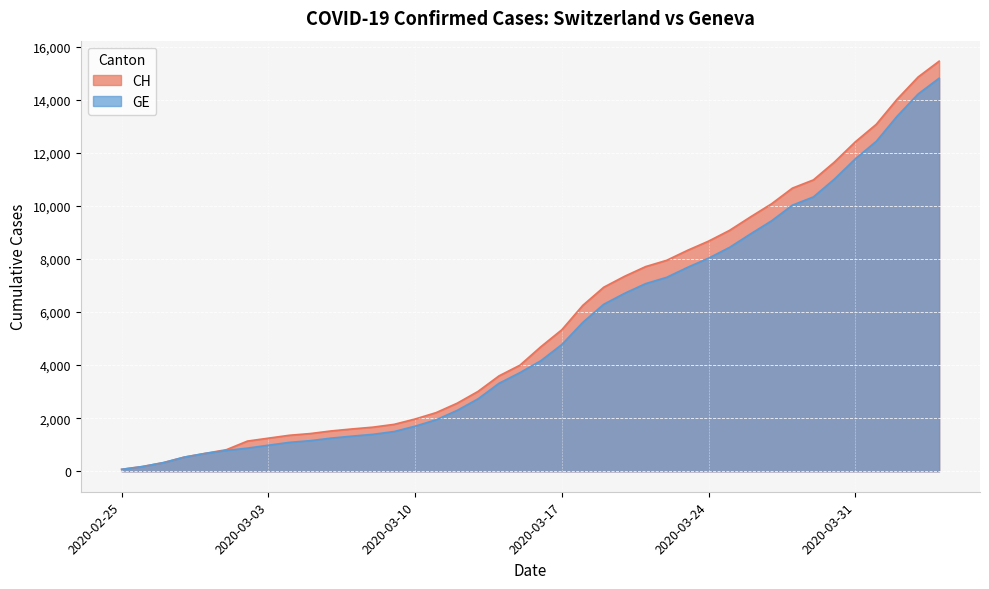

Between 2020-03-02 and 2020-04-01, which series saw the biggest shift?

CH